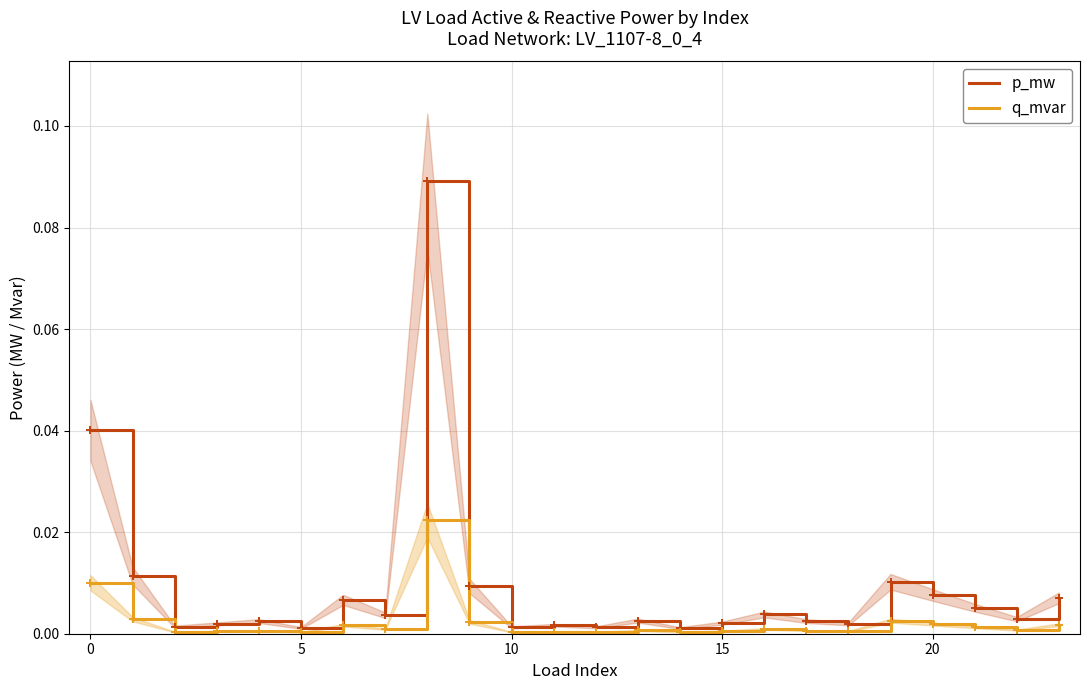

How many interior local peaks does the q_mvar series have?

7